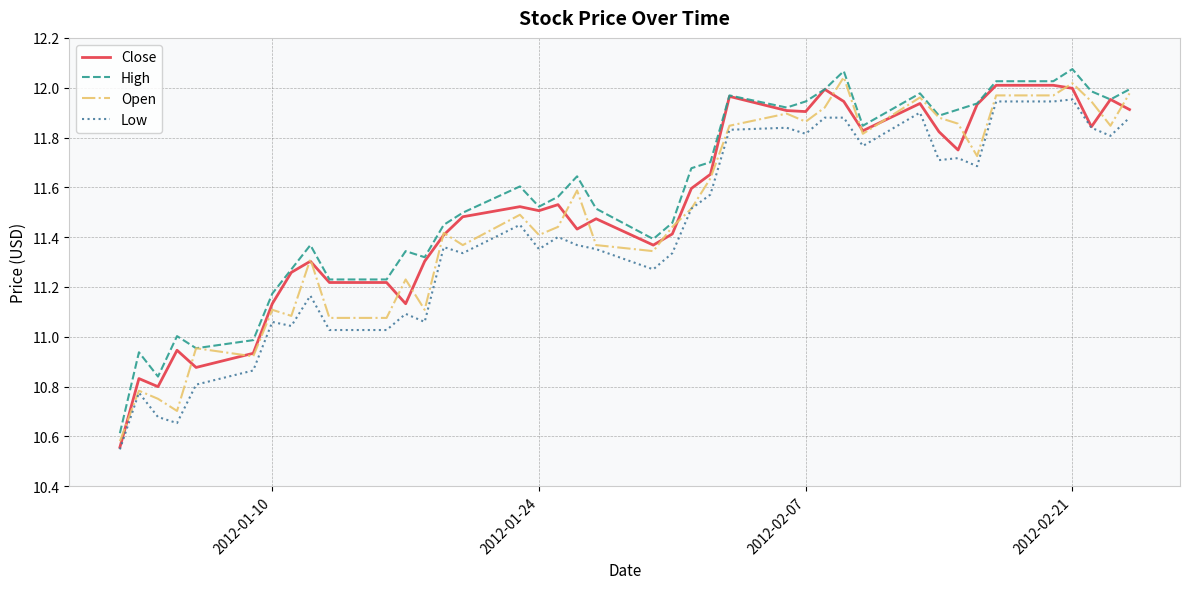

True or false: High and Low cross at least once.

False